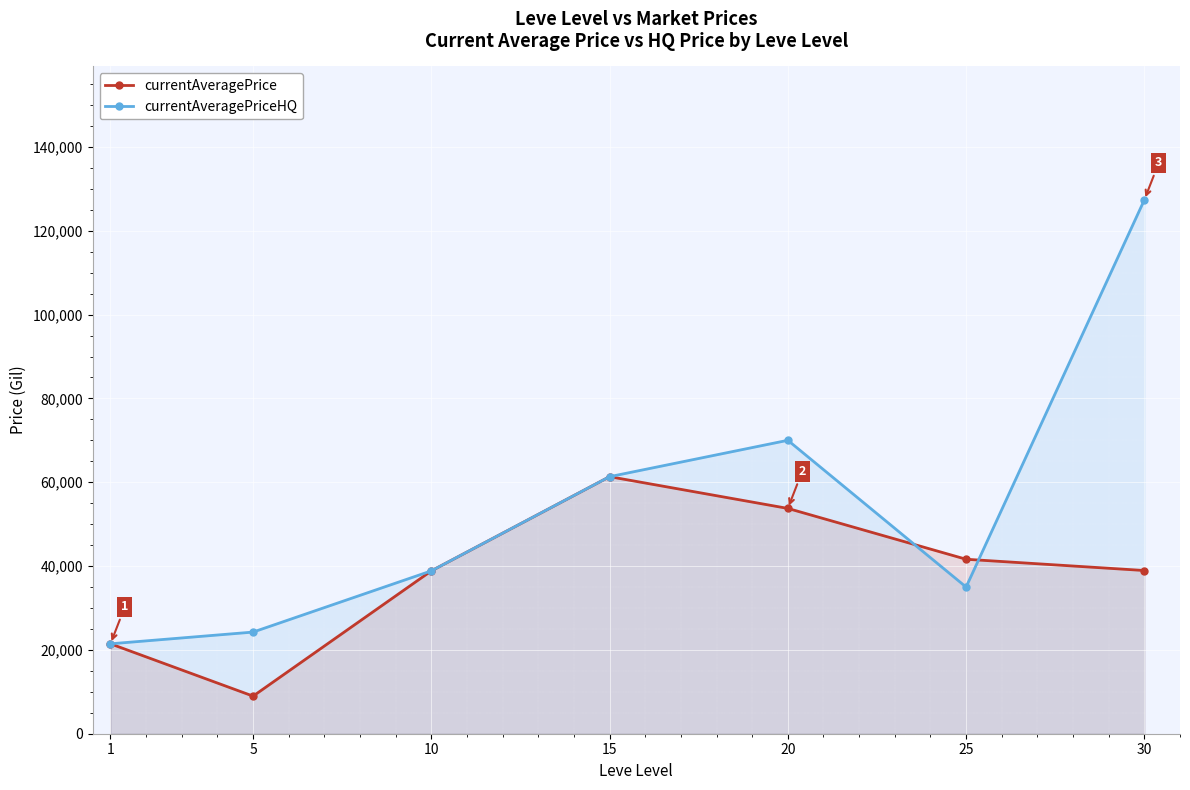

The value of currentAveragePrice at 10 is 18845.5. True or false?

False